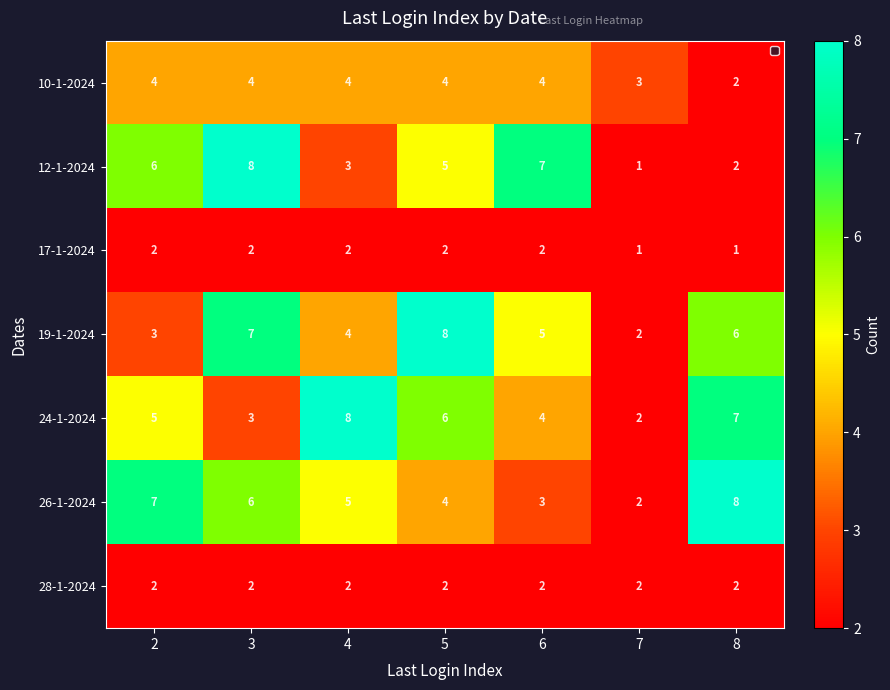

What is the greatest value displayed?

8